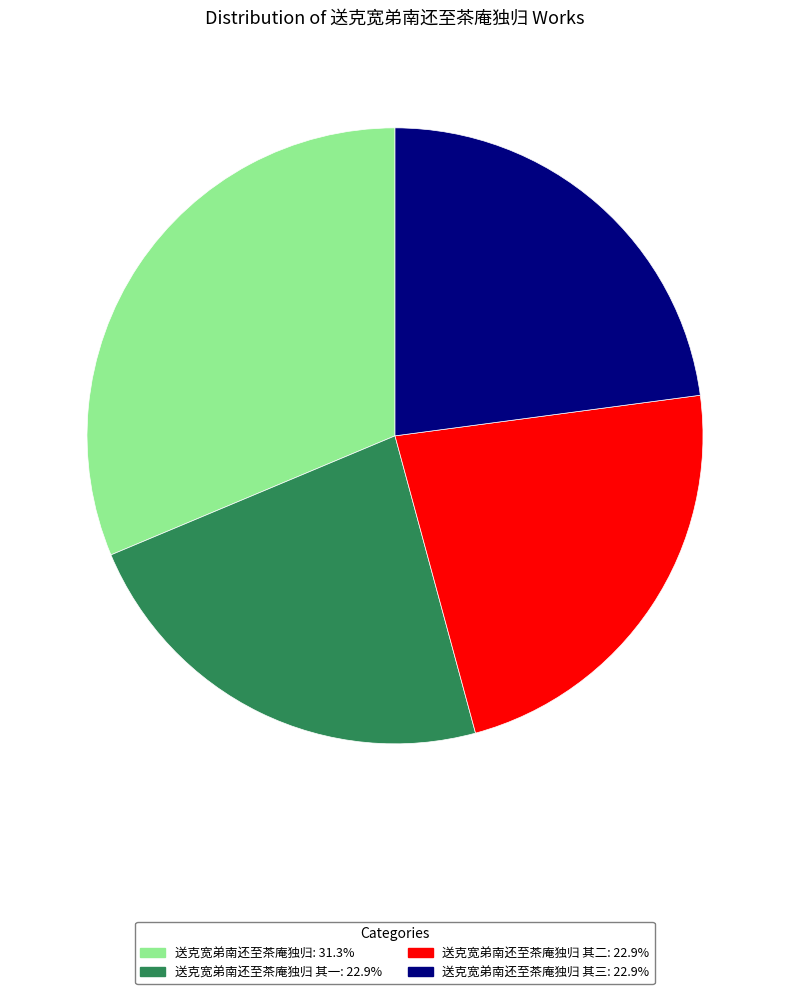

Is there any slice that represents more than half of the pie?

No